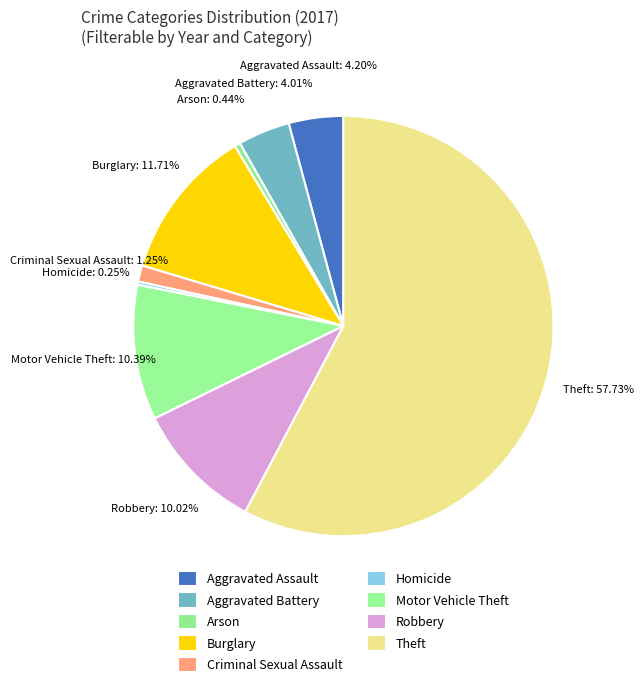

What is the majority slice?

Theft